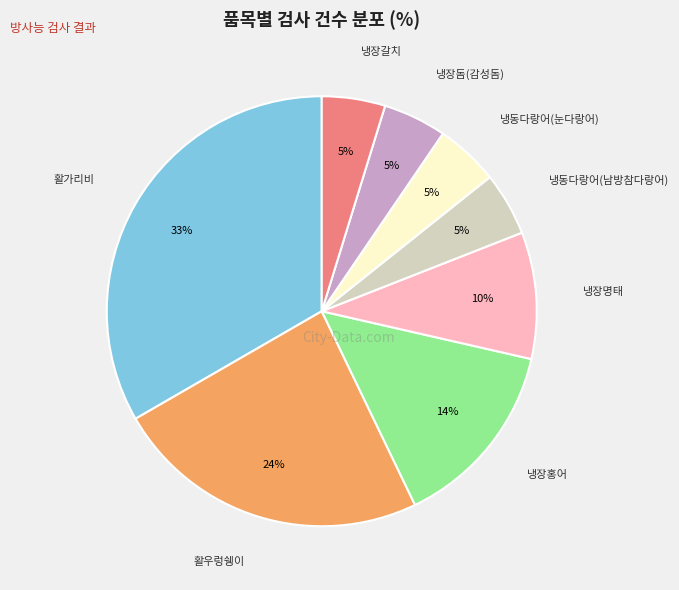

Is it true that 냉장갈치 is 5% of the pie?

True